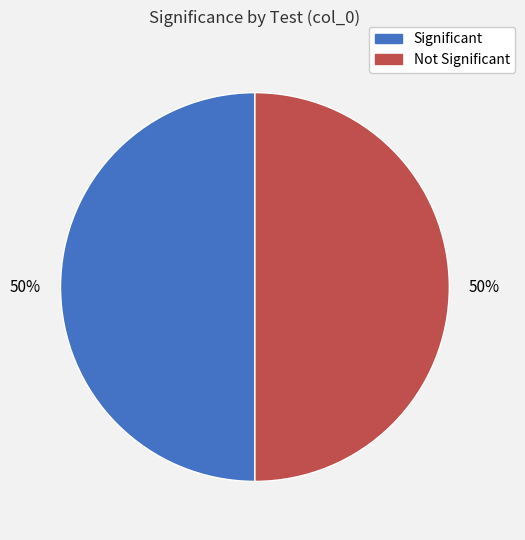

To the nearest percent, what is the average slice percentage?

50%